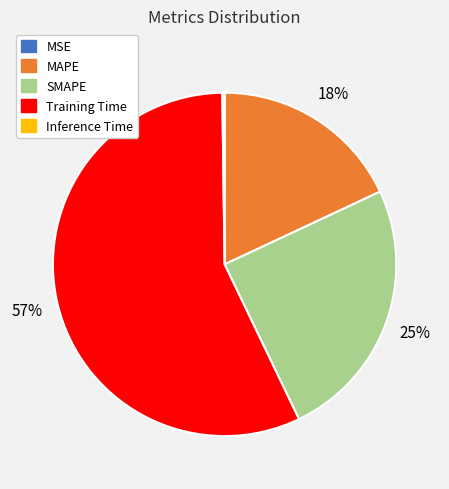

Does SMAPE account for over 50% of the chart?

No